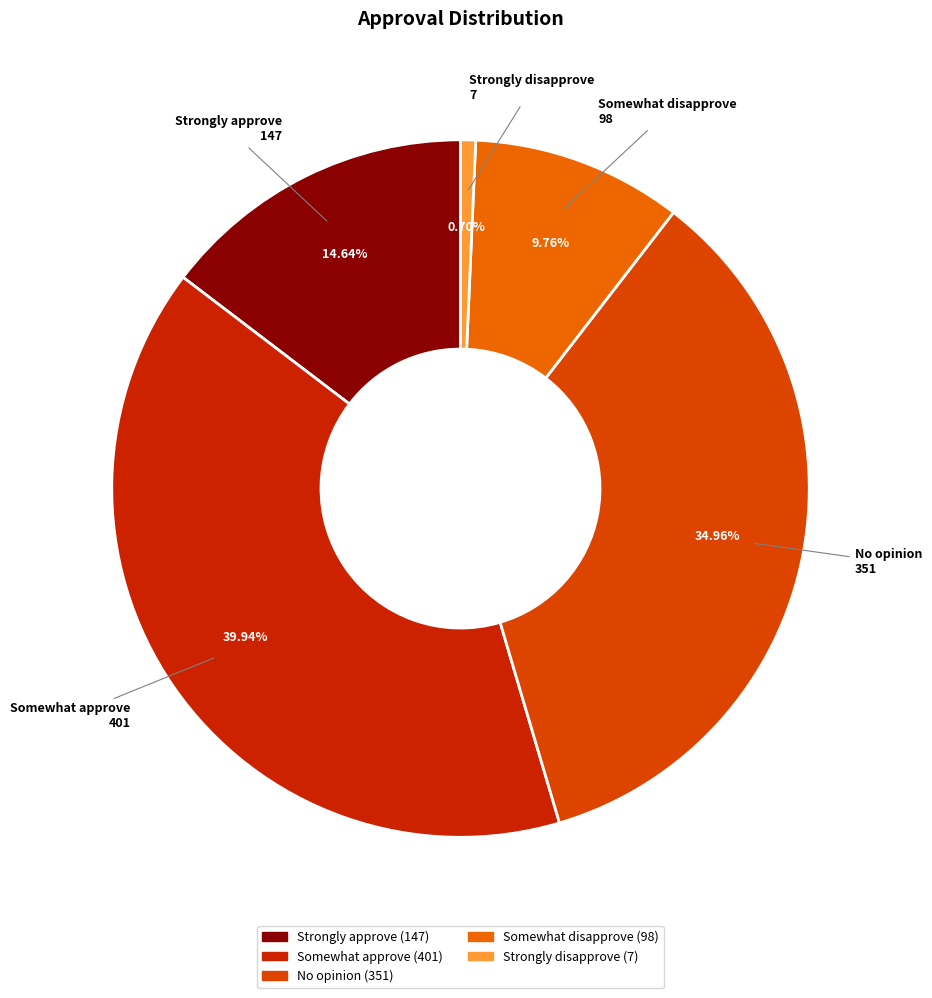

How many slices are in this pie chart?

5